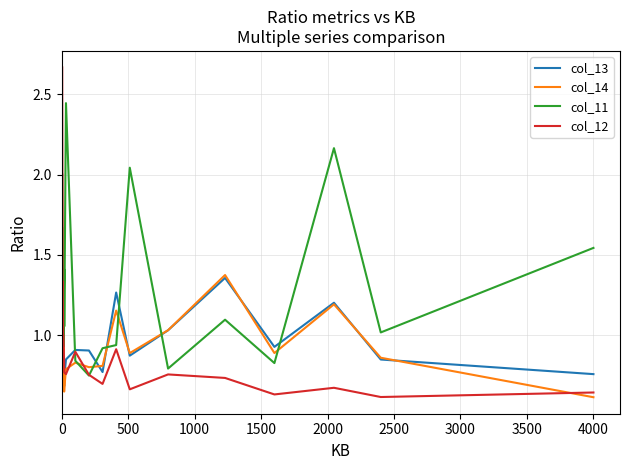

True or false: col_13 and col_12 intersect in this chart.

True